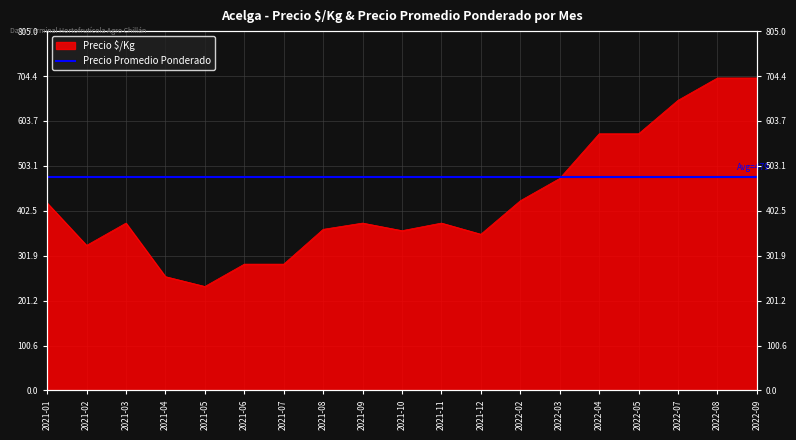

What is the label of the 18th point from the left?

2022-08